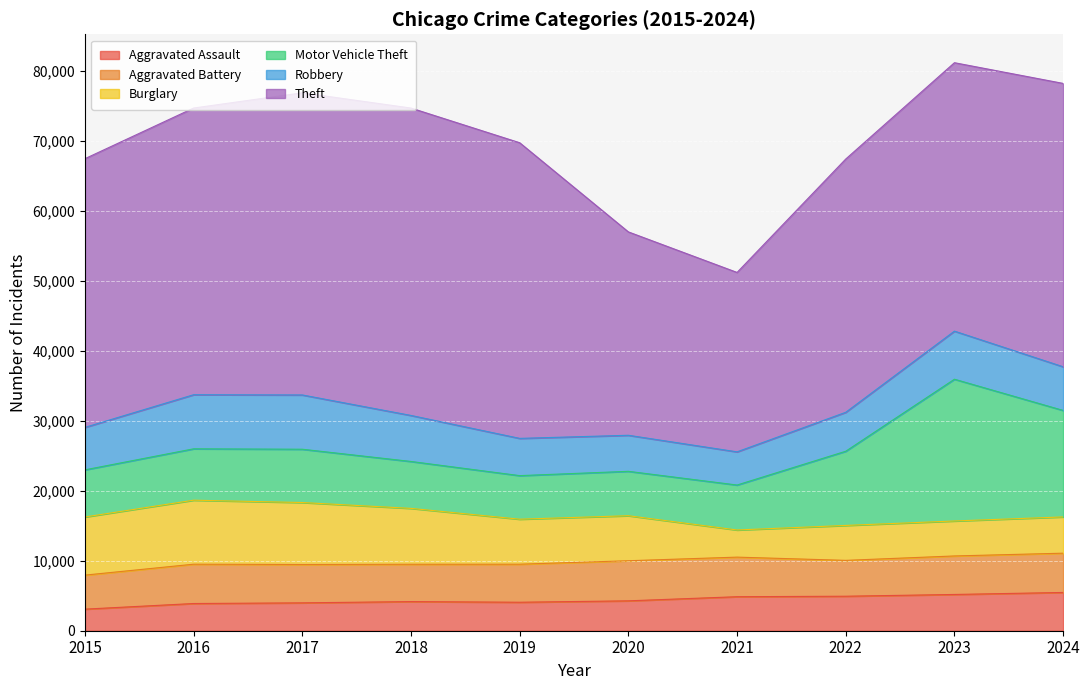

True or false: Burglary and Theft intersect in this chart.

False